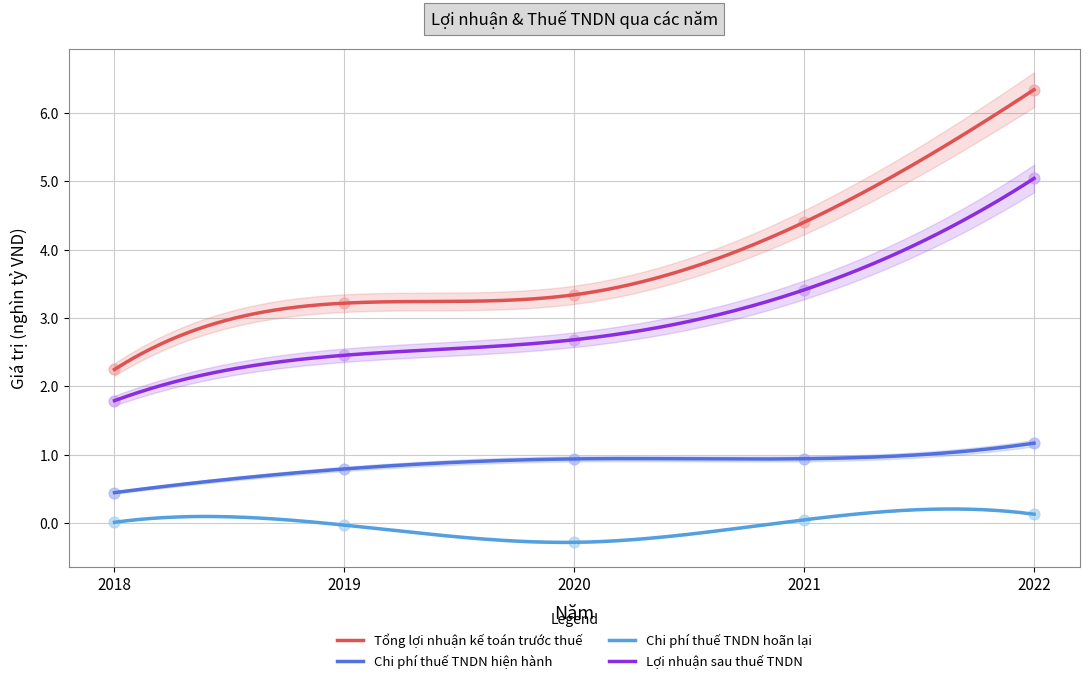

Which series has the widest spread of Y values?

Tổng lợi nhuận kế toán trước thuế